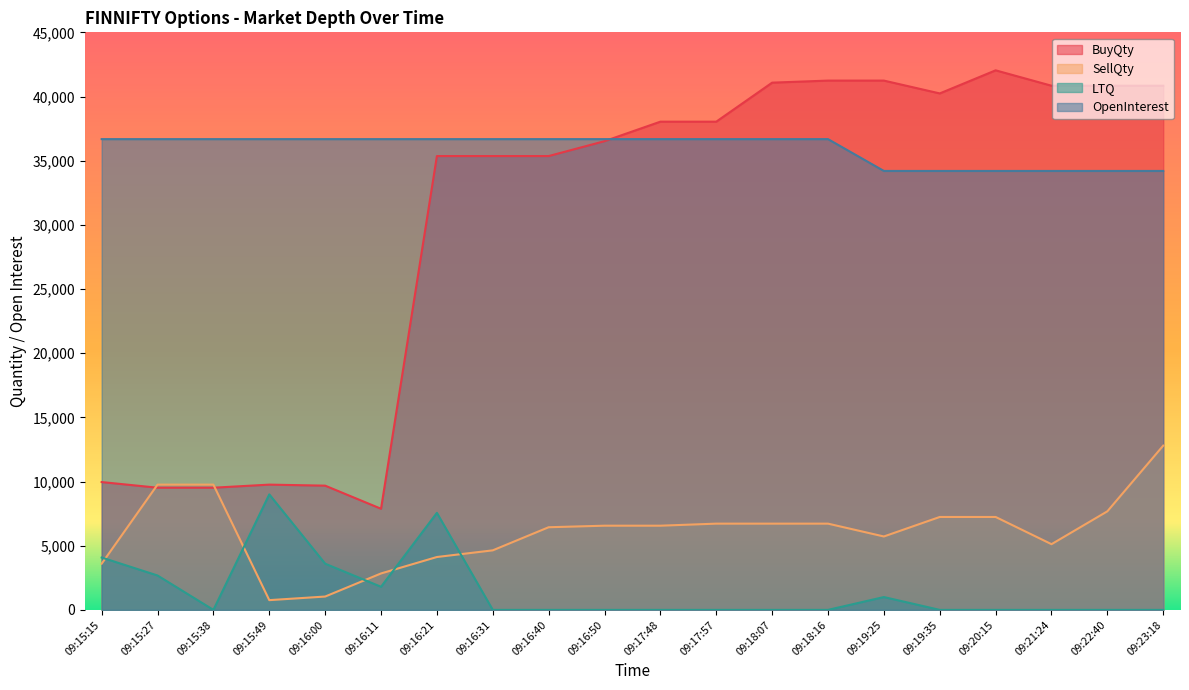

What is the difference between the second highest and second lowest values in the OpenInterest series?

2480